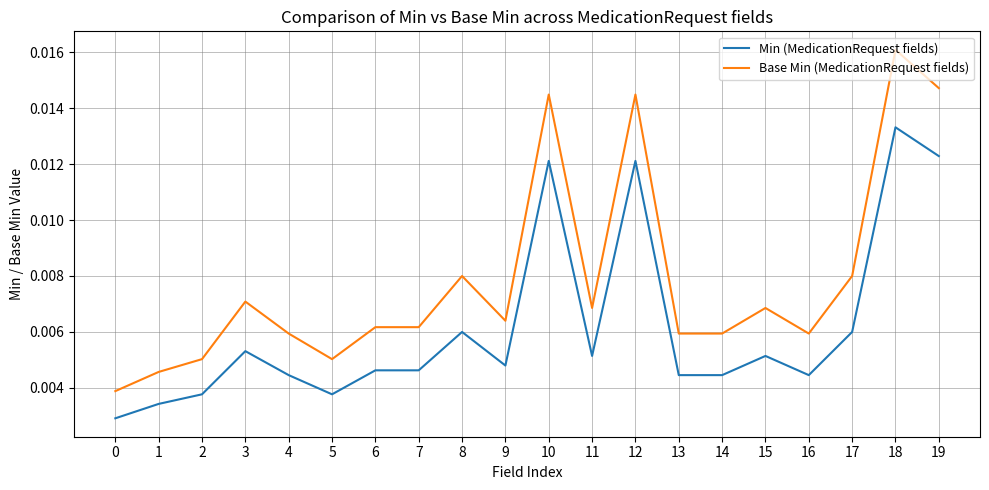

How many lines are shown in the chart?

2